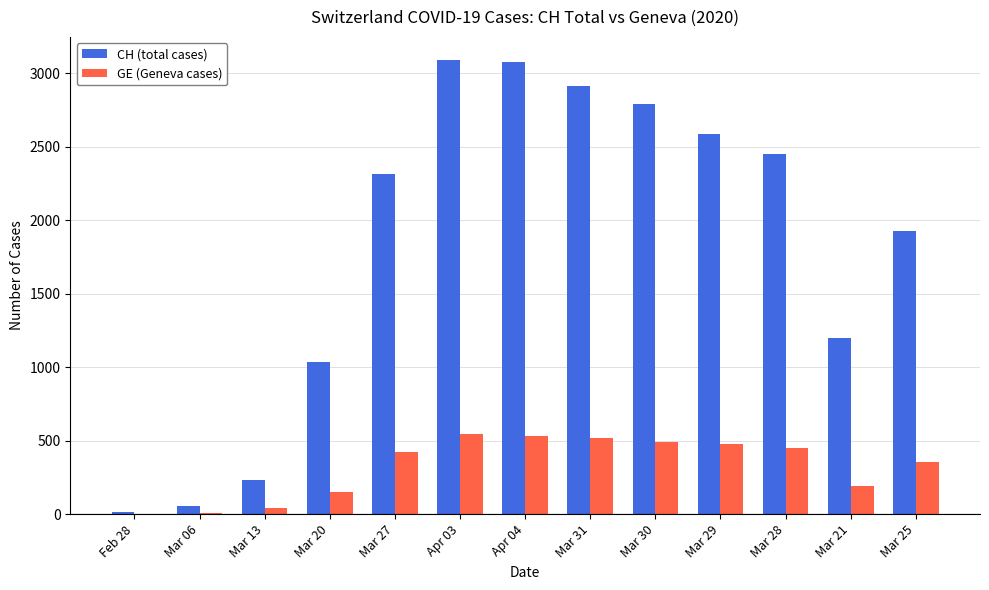

How many groups of bars are there?

13